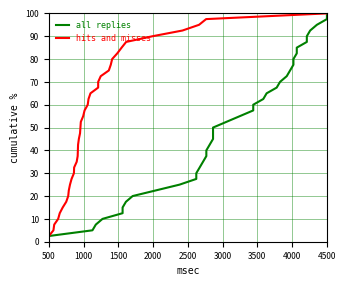

The value of hits and misses at 14 is 14.2. True or false?

False